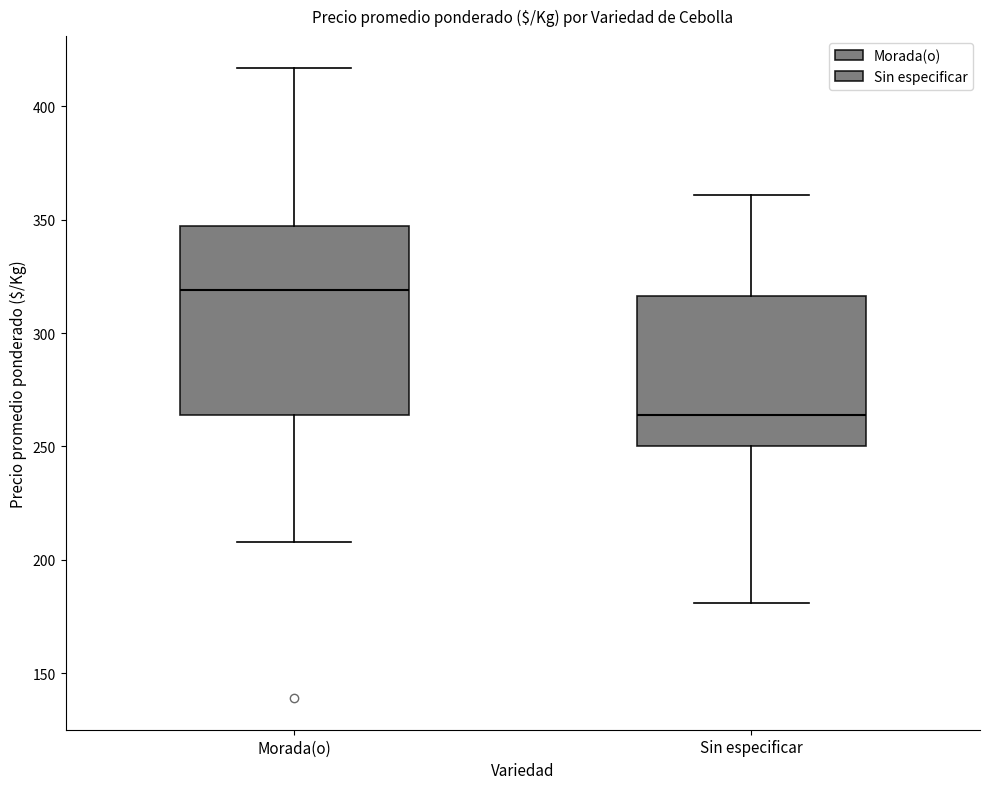

Which box has the highest median line?

Morada(o)